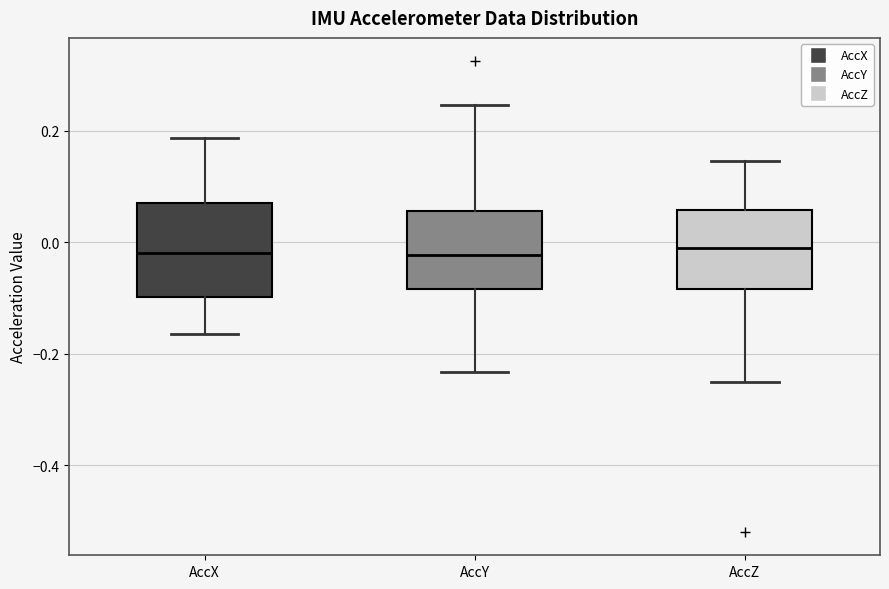

Where does the lower whisker of the box for AccX end on the y-axis? The values are not printed on the chart, so give them approximately, as read against the axis.

-0.16